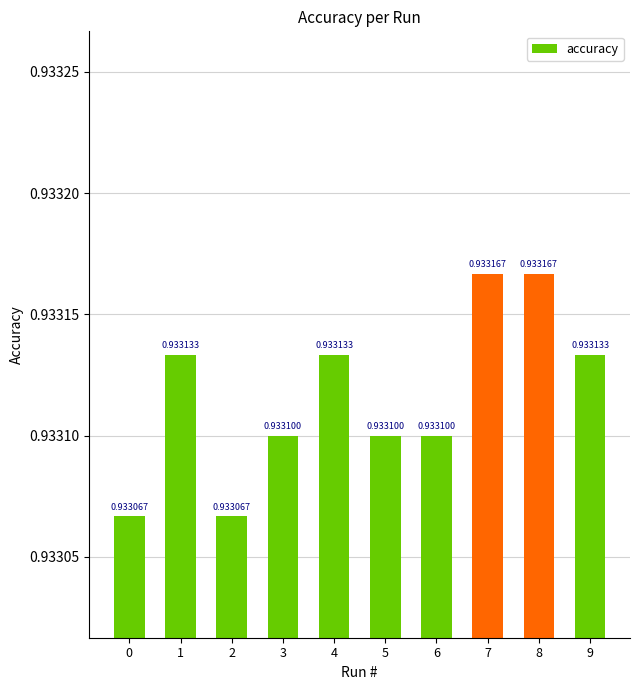

What is the sum of the values at 3 and 2?

1.9